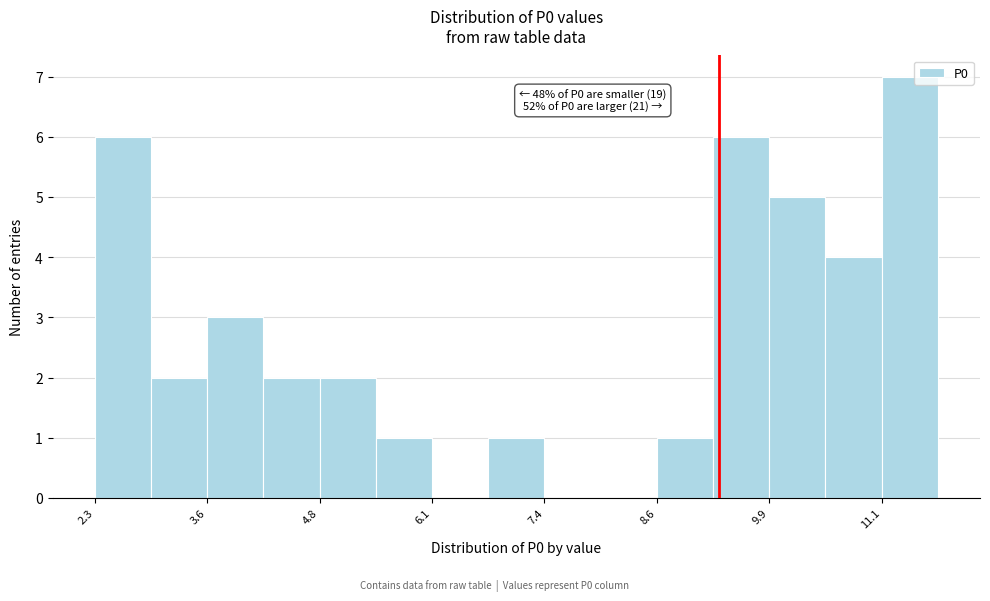

Around what value on the x-axis is the tallest bar? Give the approximate position of its centre, as read against the axis.

11.4